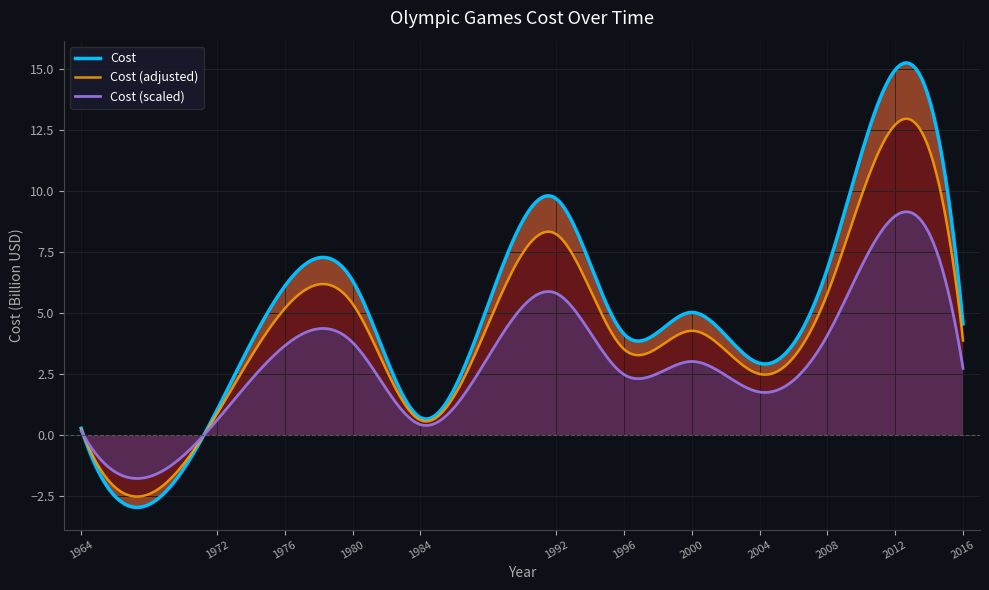

What is the value of the 11th point from the left?

15.0